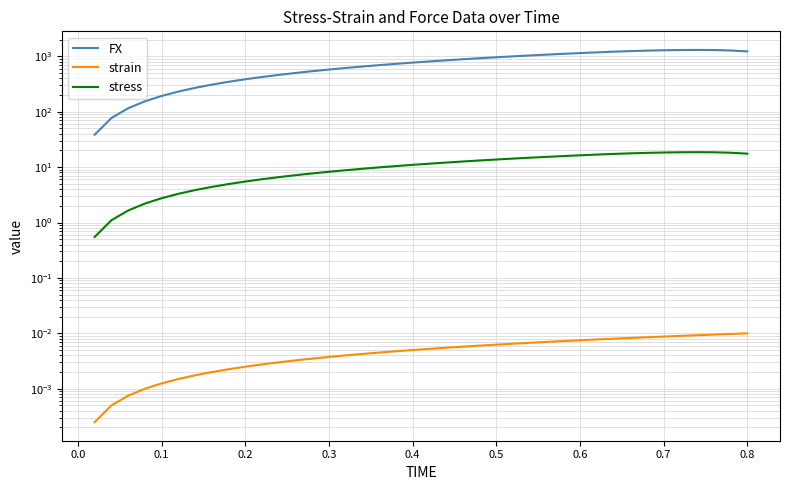

What is the difference between the maximum and minimum values in the FX series?

1262.7